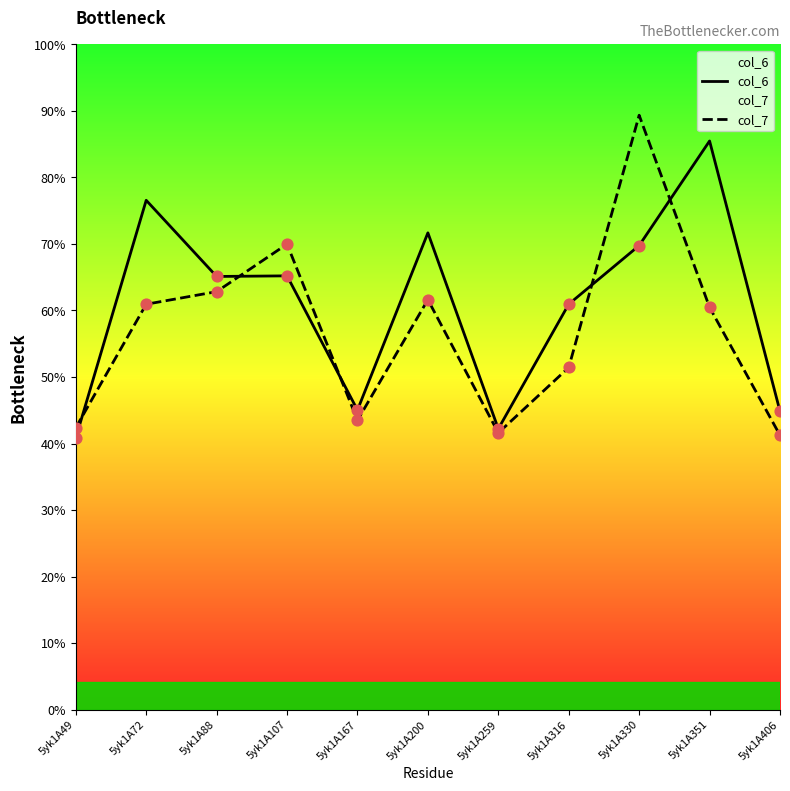

Which series reaches the maximum Y coordinate?

col_7